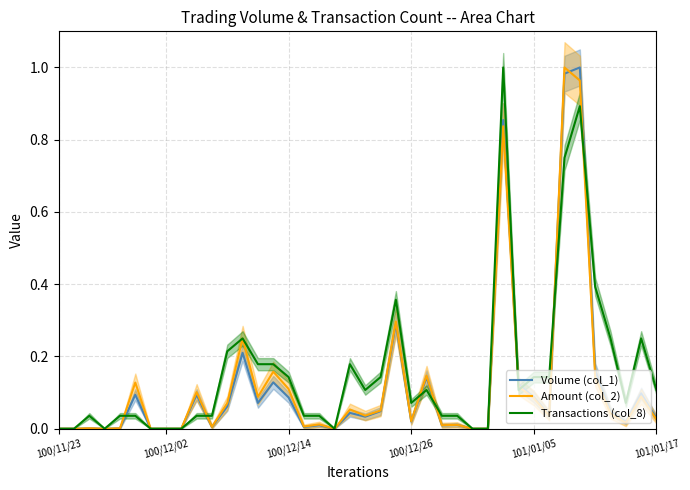

Is it true that Amount (col_2) equals 0.2 at 100/12/14?

False